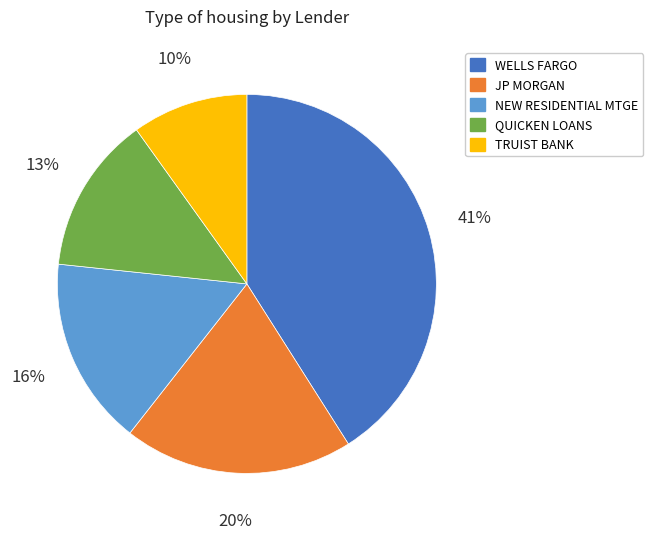

Combined, do WELLS FARGO and JP MORGAN account for over 50%?

Yes